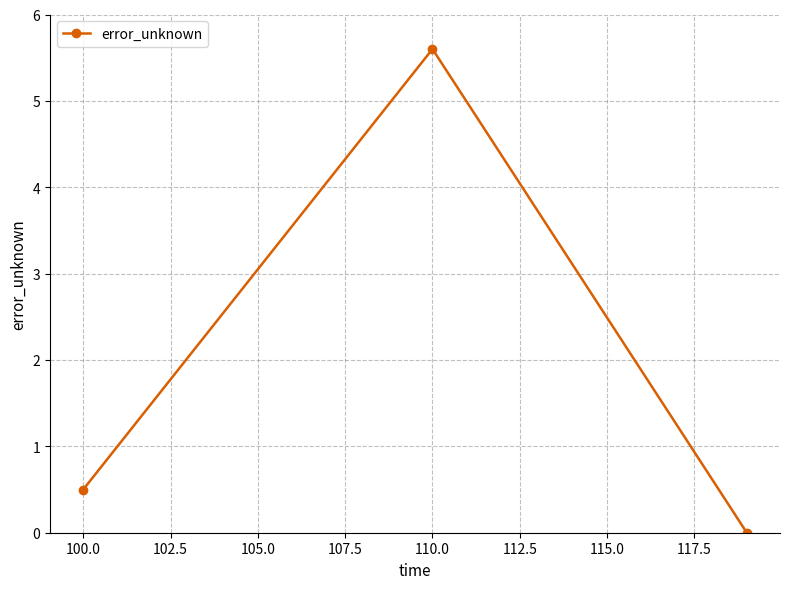

What is the average value?

2.0